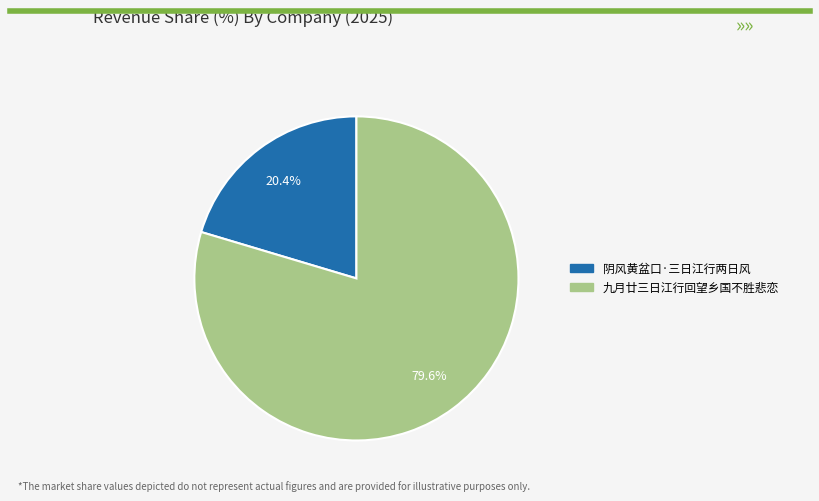

To the nearest percent, what is the difference between the 九月廿三日江行回望乡国不胜悲恋 and 阴风黄盆口·三日江行两日风 slice percentages?

59%